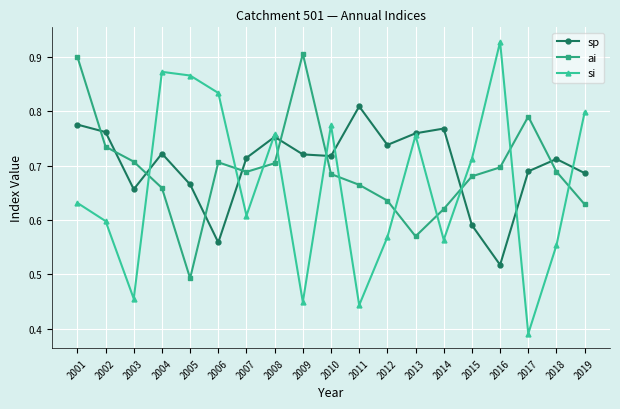

Where is sp nearest to the value 0?

2016